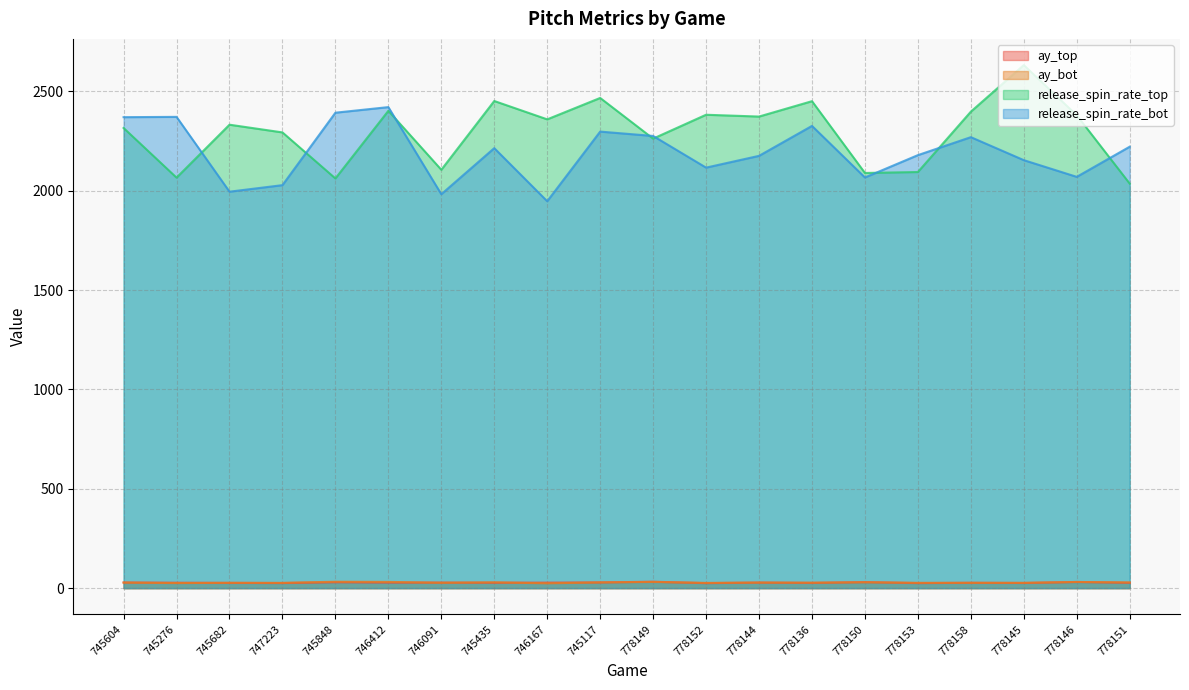

Which series has the largest range (max minus min)?

release_spin_rate_top